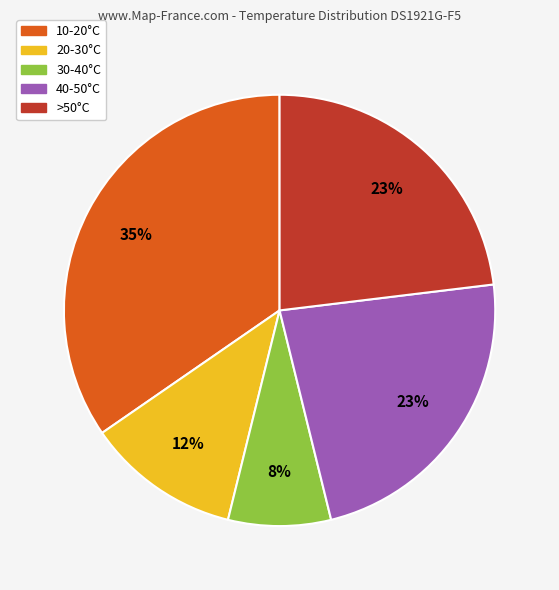

Is there any slice that represents more than half of the pie?

No